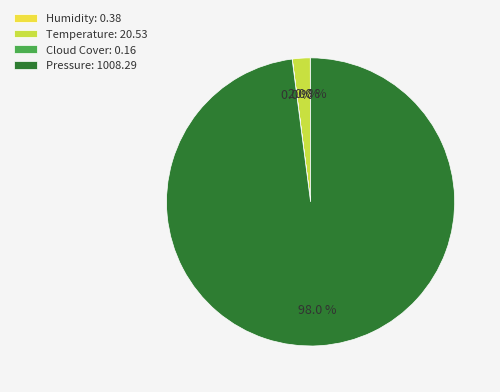

Is there any slice that represents more than half of the pie?

Yes